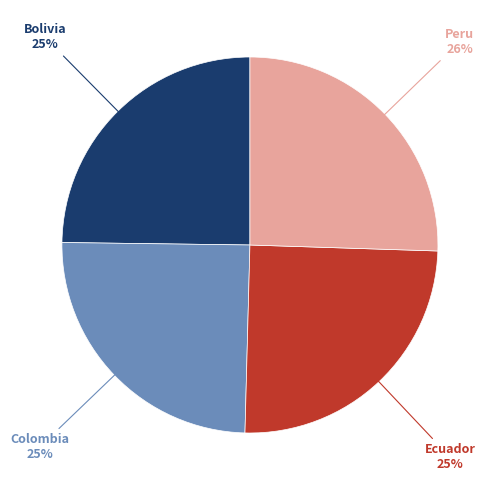

To the nearest percent, what is the difference between the largest and smallest slice percentages?

1%